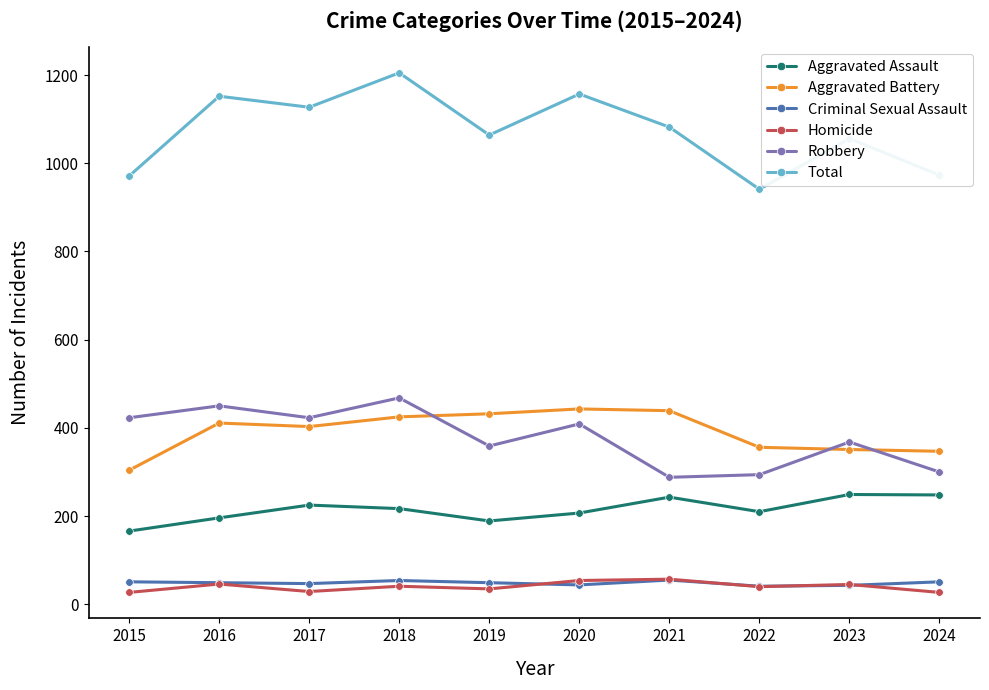

In Aggravated Battery, how many points are higher than both neighbors (excluding endpoints)?

2